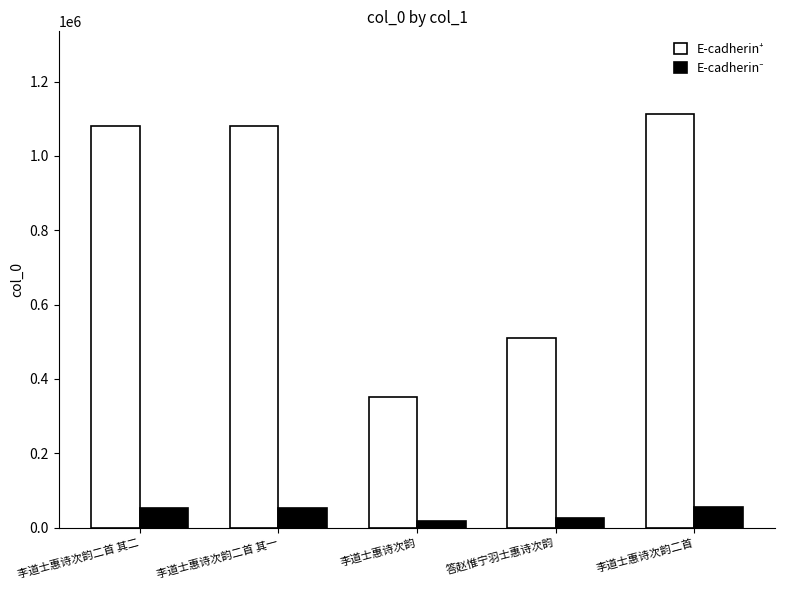

Which label corresponds to the largest value in the chart?

李道士惠诗次韵二首